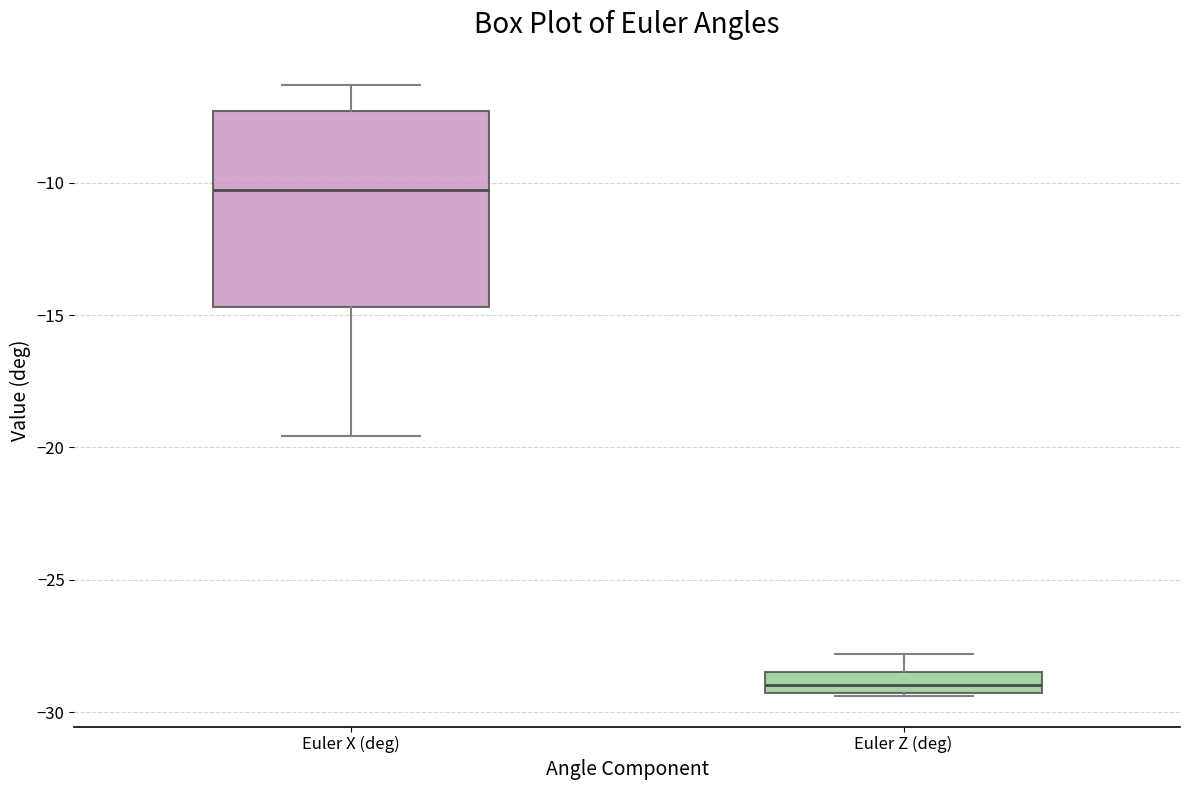

Comparing the boxes themselves (not the whiskers), which one is the tallest?

Euler X (deg)